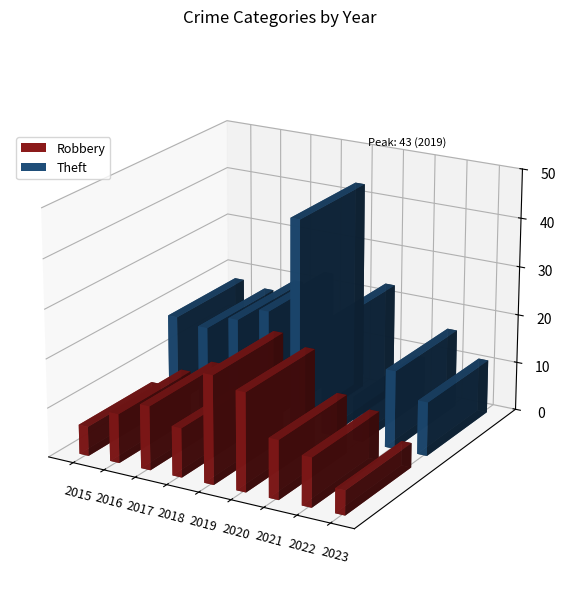

Reading left to right, transcribe all the data shown in this chart.

Robbery: 6	10	13	10	22	20	12	10	5
Theft: 18	17	20	23	43	23	9	16	11